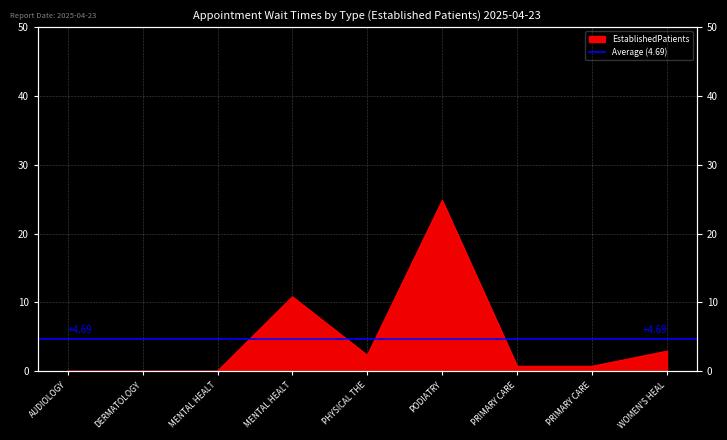

At which category does the data reach its first local peak?

MENTAL HEALT